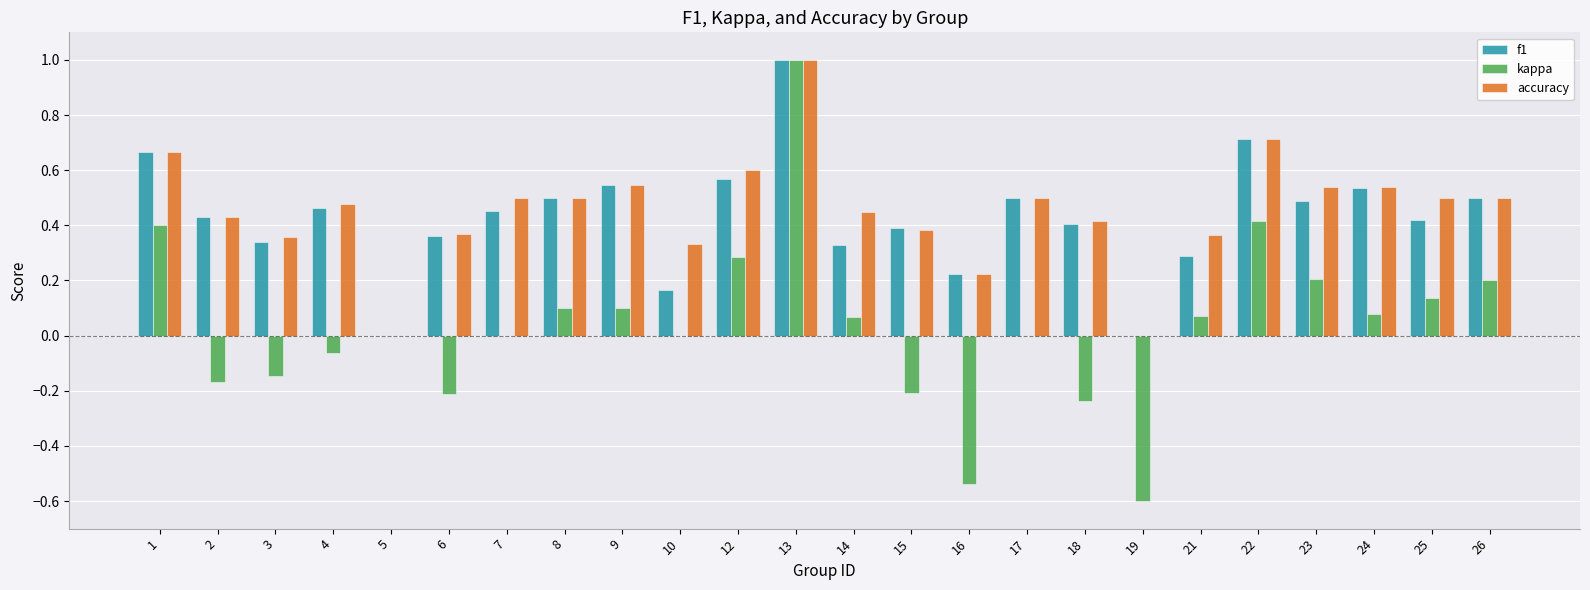

At which category is the sum across all series the highest?

13